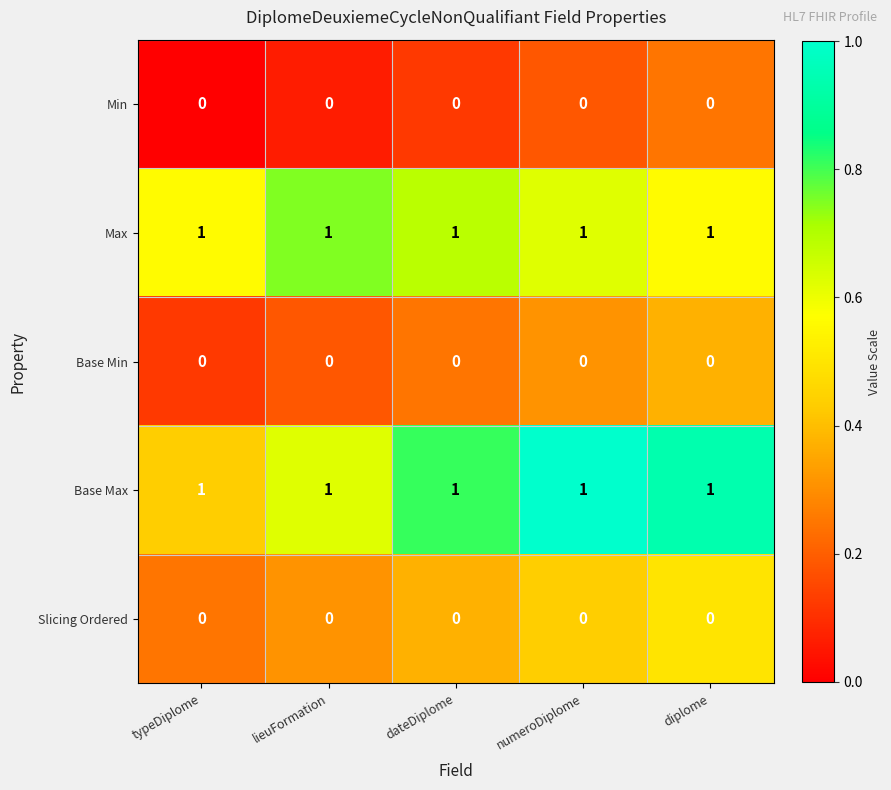

True or false: Base Min has a value of 0 at typeDiplome.

True